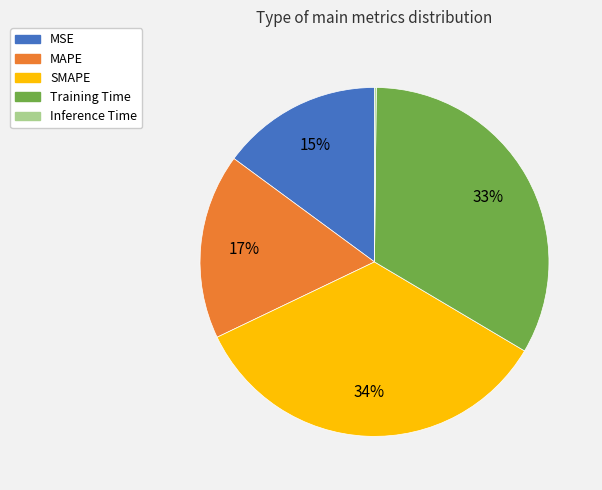

True or false: SMAPE accounts for 49% of the total.

False